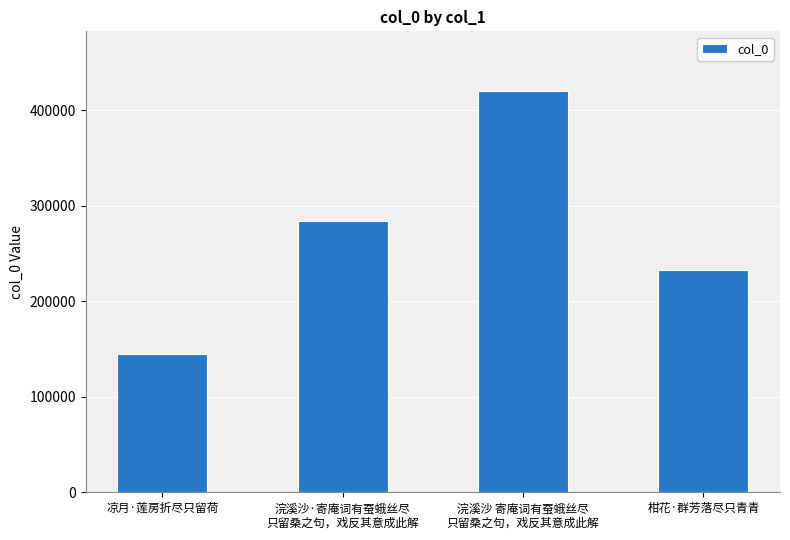

List the labels in order of value, largest first.

浣溪沙 寄庵词有蚕蛾丝尽
只留桑之句，戏反其意成此解, 浣溪沙·寄庵词有蚕蛾丝尽
只留桑之句，戏反其意成此解, 柑花·群芳落尽只青青, 凉月·莲房折尽只留荷